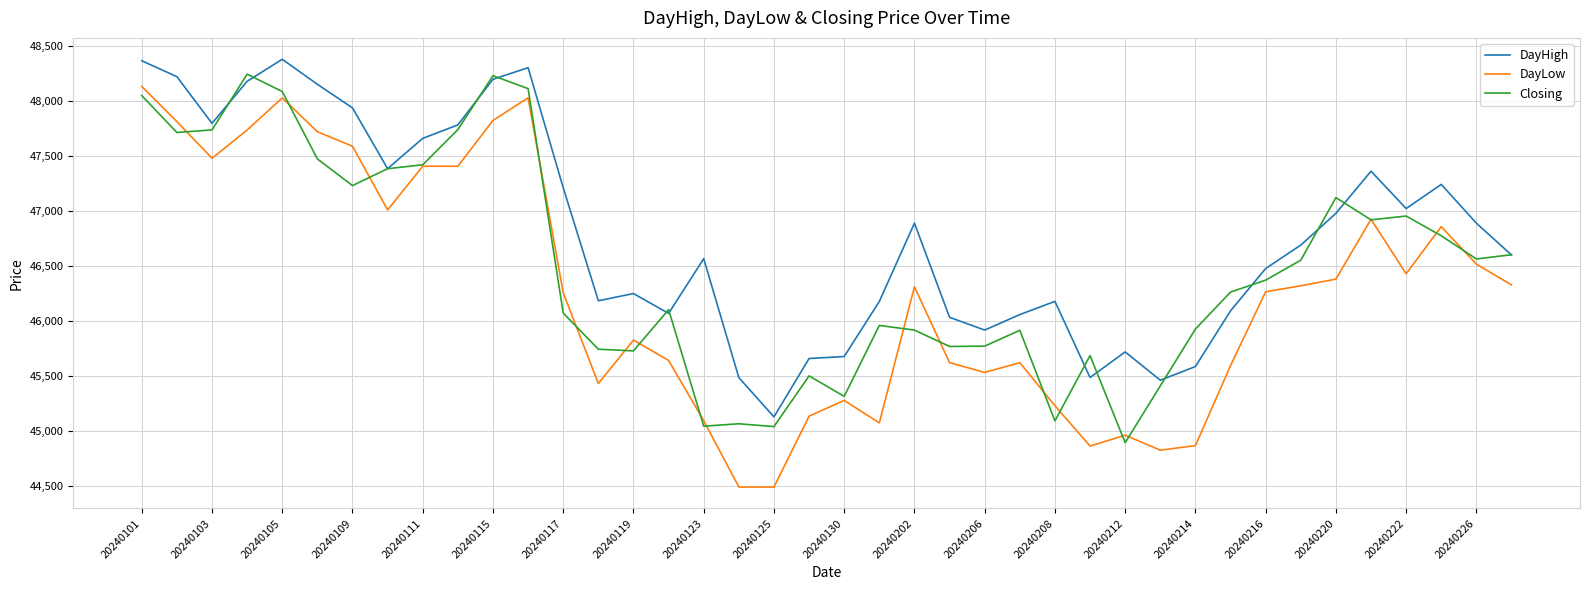

True or false: DayHigh and DayLow cross at least once.

False